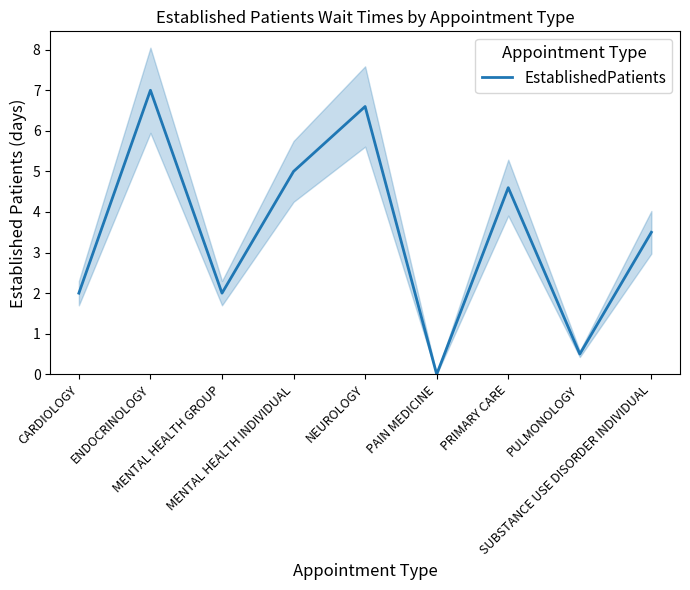

The value at ENDOCRINOLOGY is 11.9. True or false?

False